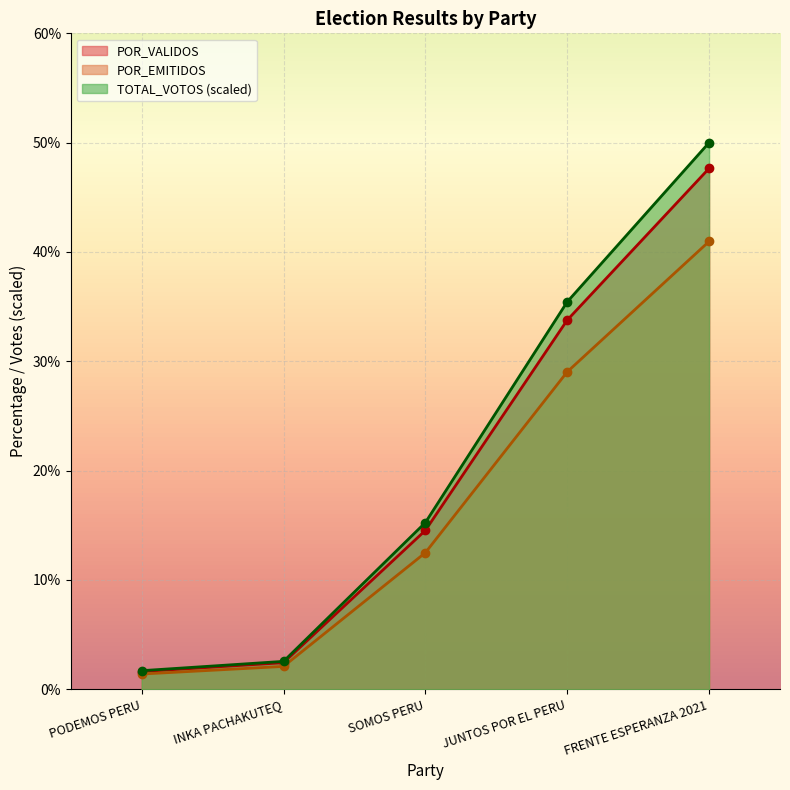

True or false: POR_EMITIDOS and TOTAL_VOTOS intersect in this chart.

False